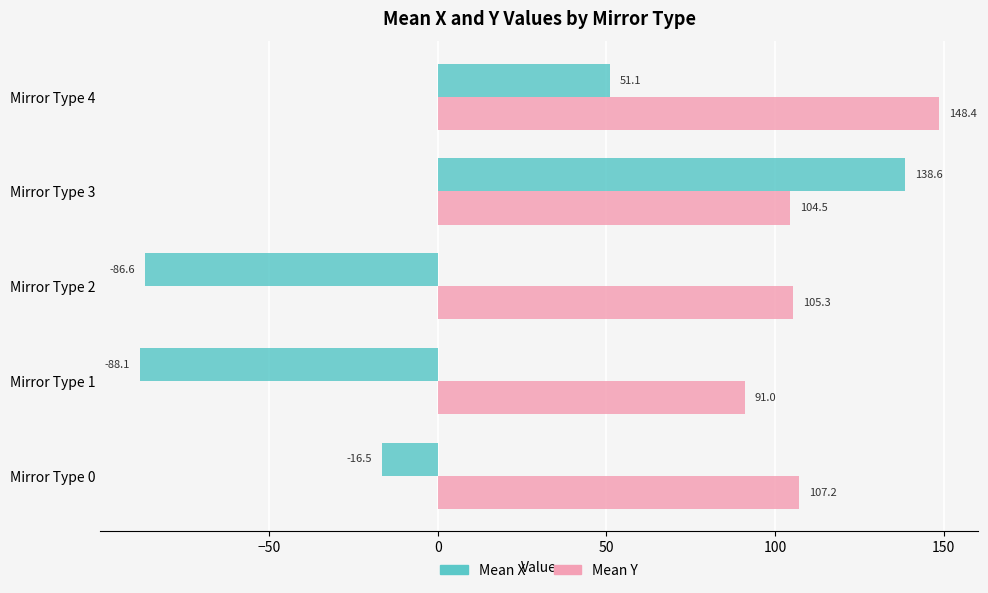

Where is Mean X nearest to the value 25?

Mirror Type 4